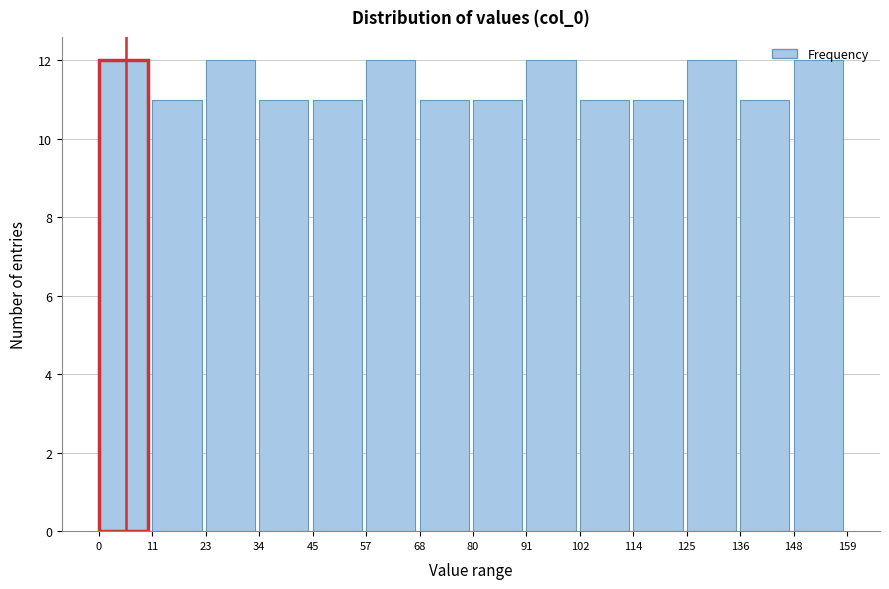

Reading left to right, list every bar in this chart as the range it spans on the x-axis followed by its height. The values are not printed on the chart, so give them approximately, as read against the axis.

0 to 11: 12
11 to 23: 11
23 to 34: 12
34 to 45: 11
45 to 57: 11
57 to 68: 12
68 to 80: 11
80 to 91: 11
91 to 102: 12
102 to 114: 11
114 to 125: 11
125 to 136: 12
136 to 148: 11
148 to 159: 12